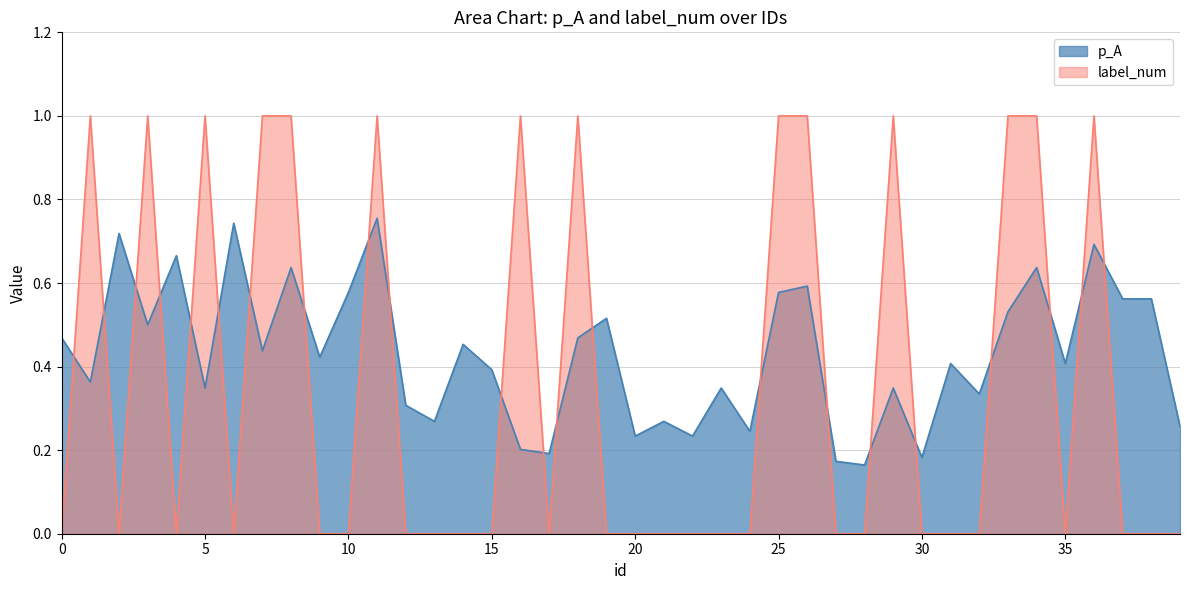

Rank the series by their maximum value, from lowest to highest.

p_A, label_num